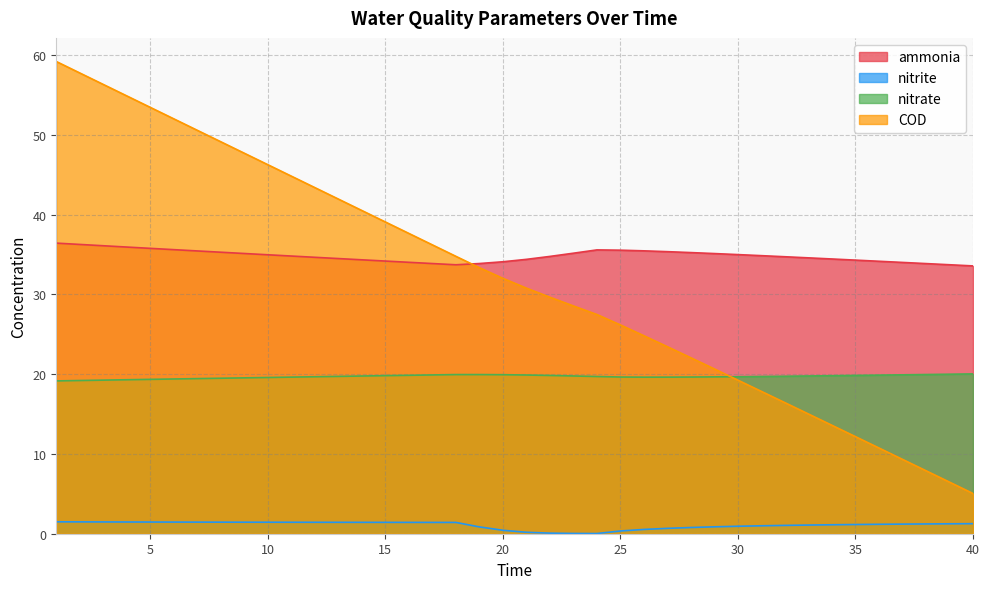

What is the highest value of the nitrite series?

1.5